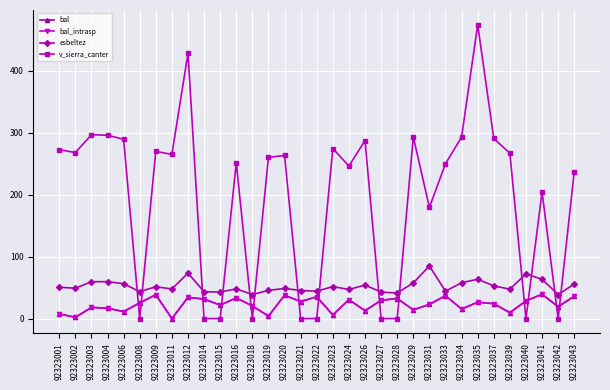

Is this an area chart (filled region under the line)?

No